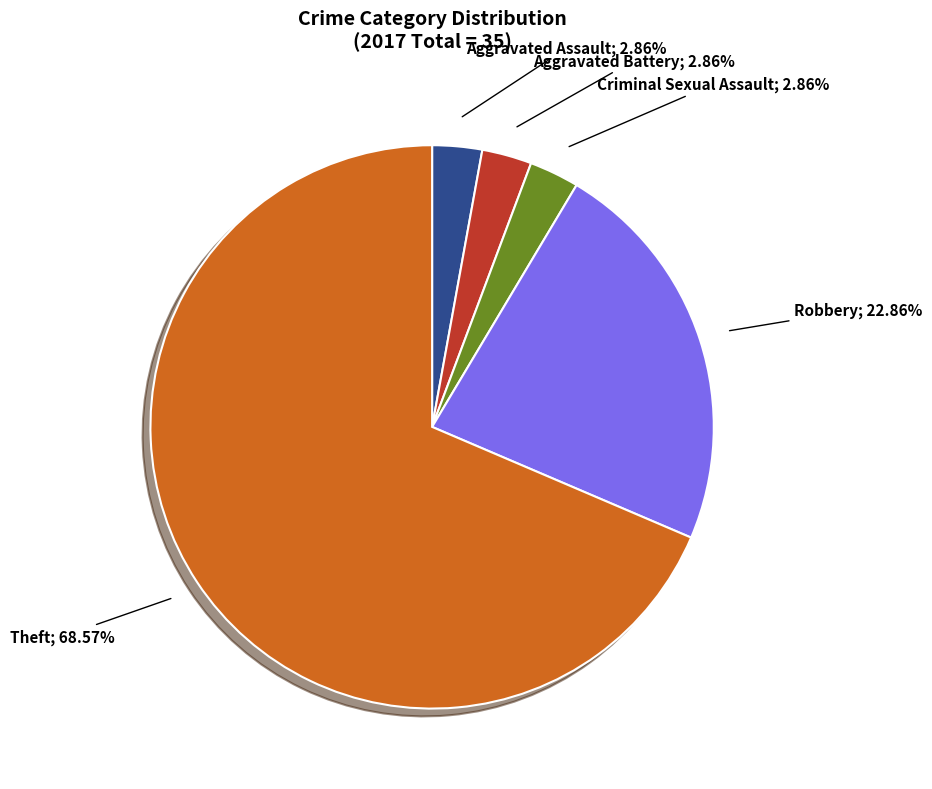

How many slices are in this pie chart?

5